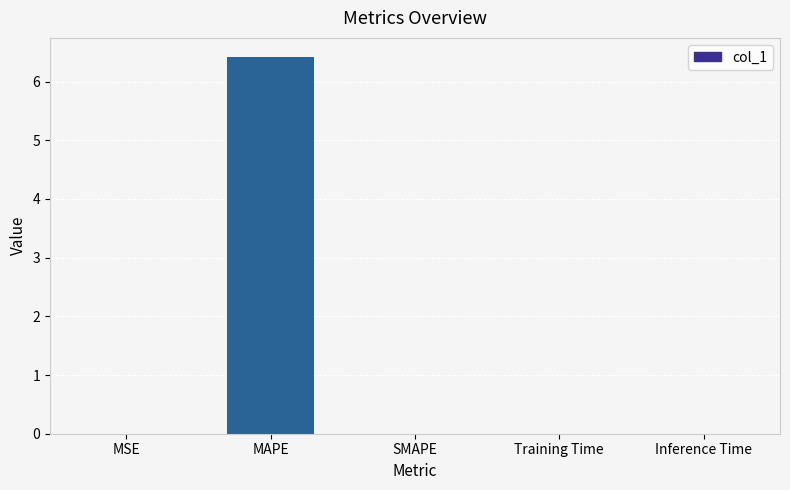

Which has a higher value, MAPE or MSE?

MAPE